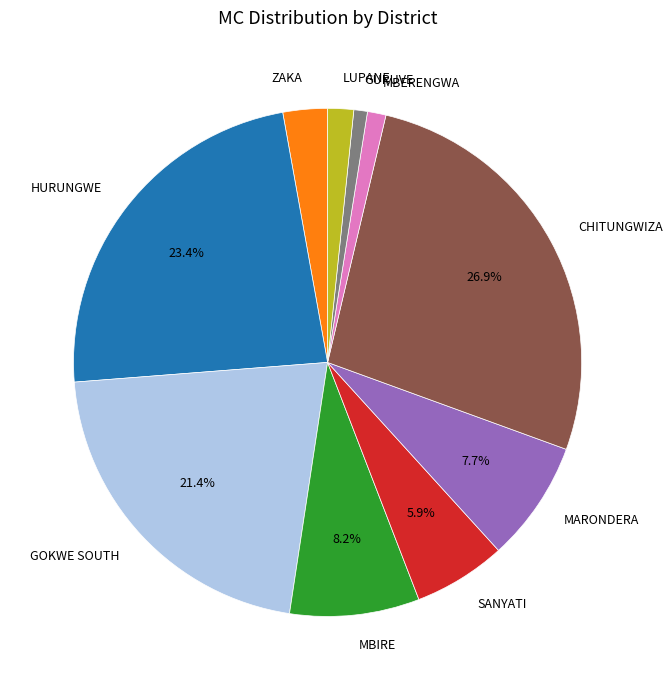

What percentage is the SANYATI slice, to the nearest percent?

6%